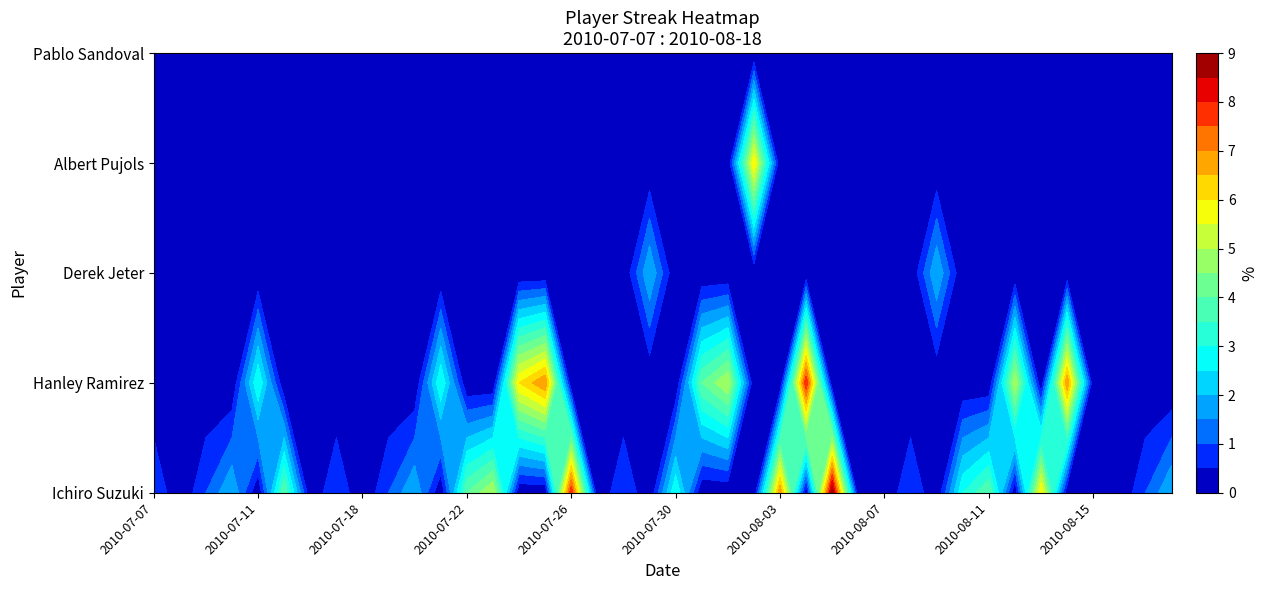

Which category has the highest value in the Ichiro Suzuki series?

2010-08-05